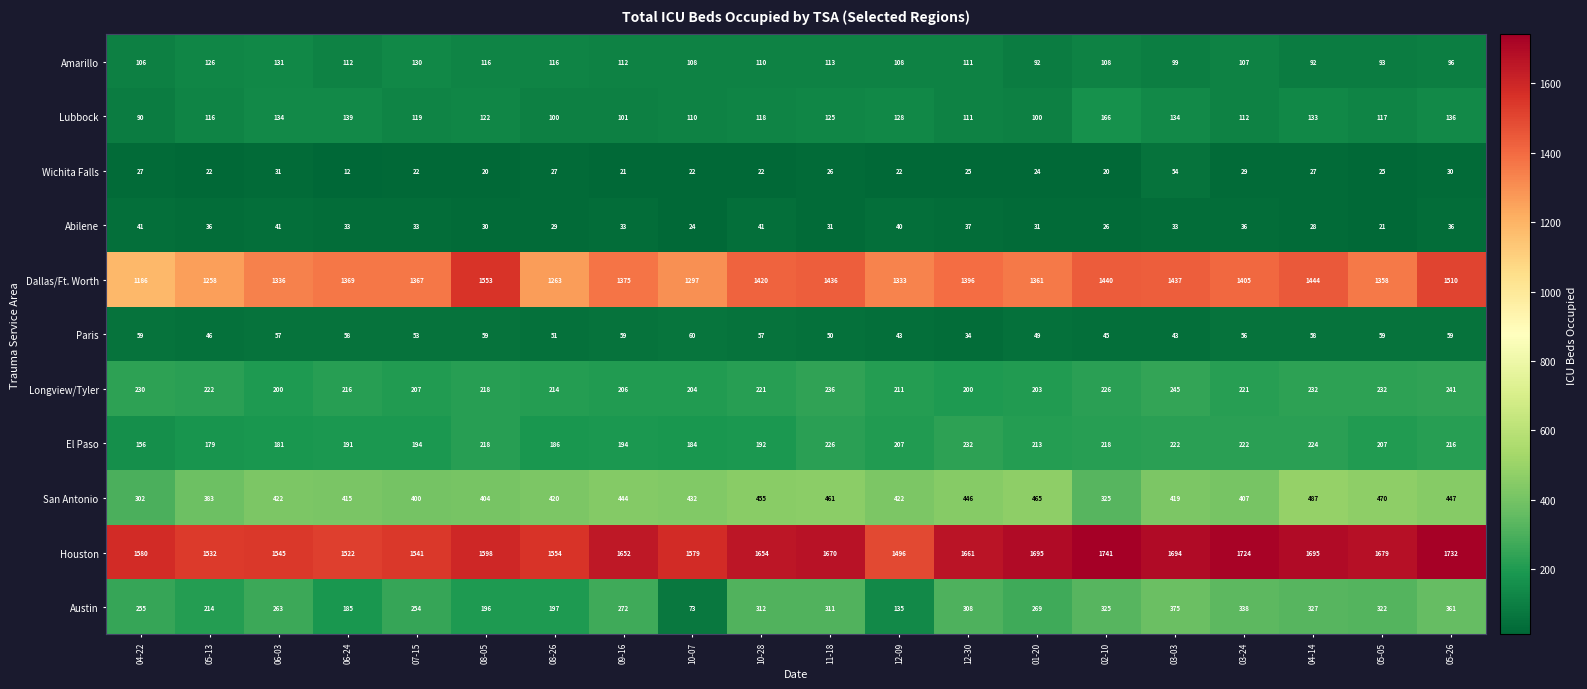

Which label corresponds to the largest value in the chart?

02-10